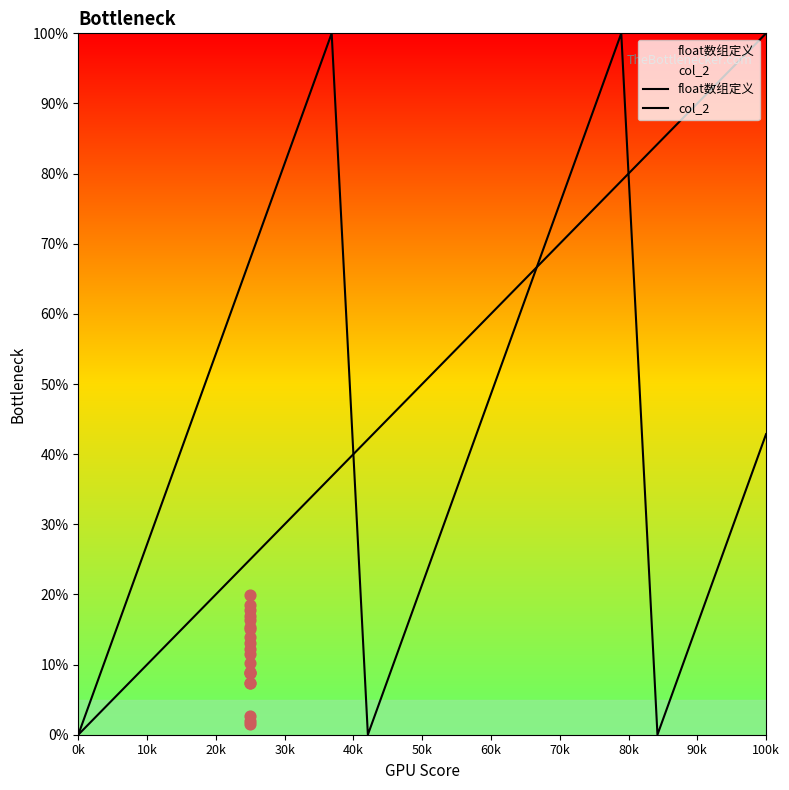

At which category is the sum across all series the highest?

15